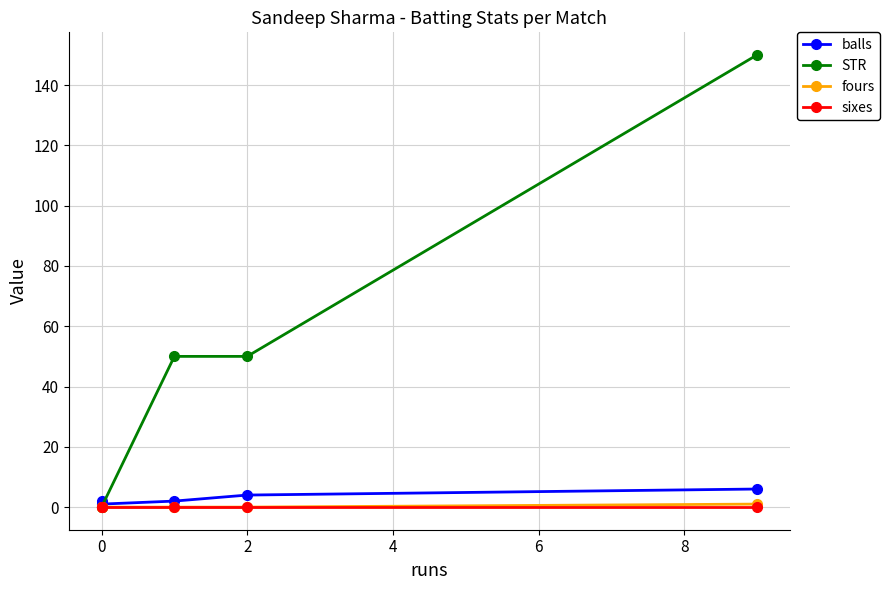

Reading left to right, list all the values displayed in this chart.

balls: 2	1	2	4	6
STR: 0	0	50	50	150
fours: 0	0	0	0	1
sixes: 0	0	0	0	0